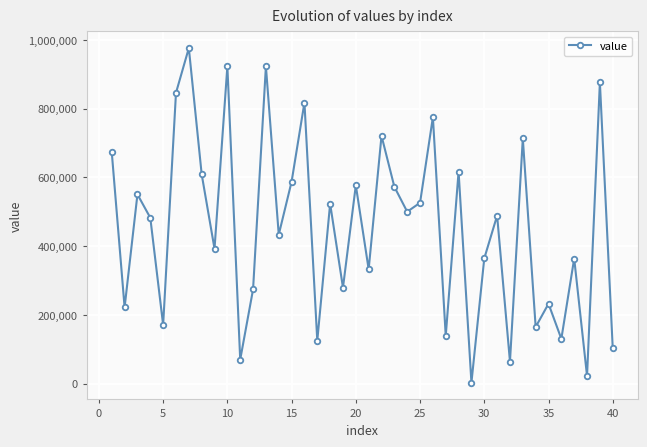

What is the sum of all values?

18156782